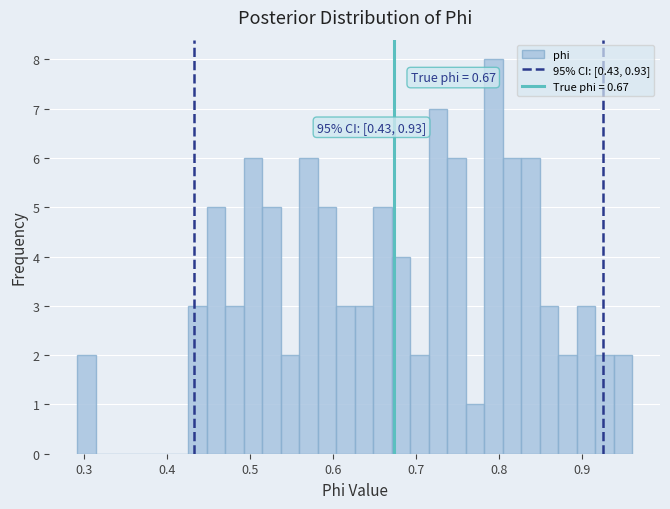

Read against the x-axis, roughly where is the centre of the tallest bar?

0.79